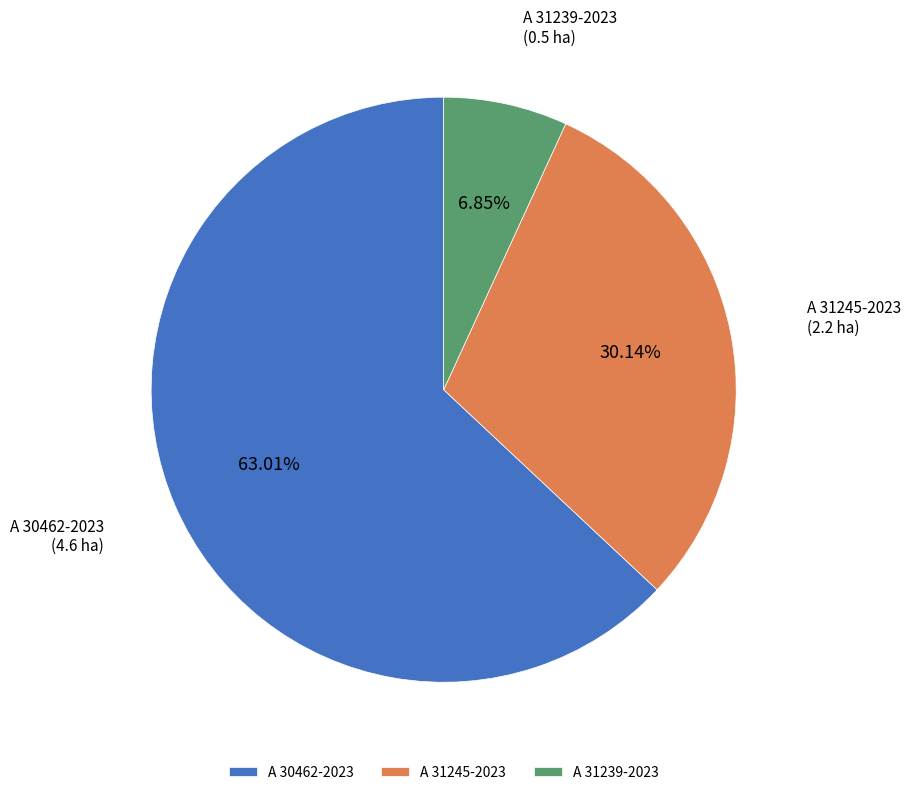

To the nearest percent, what is the combined percentage of A 31245-2023 and A 30462-2023?

93%